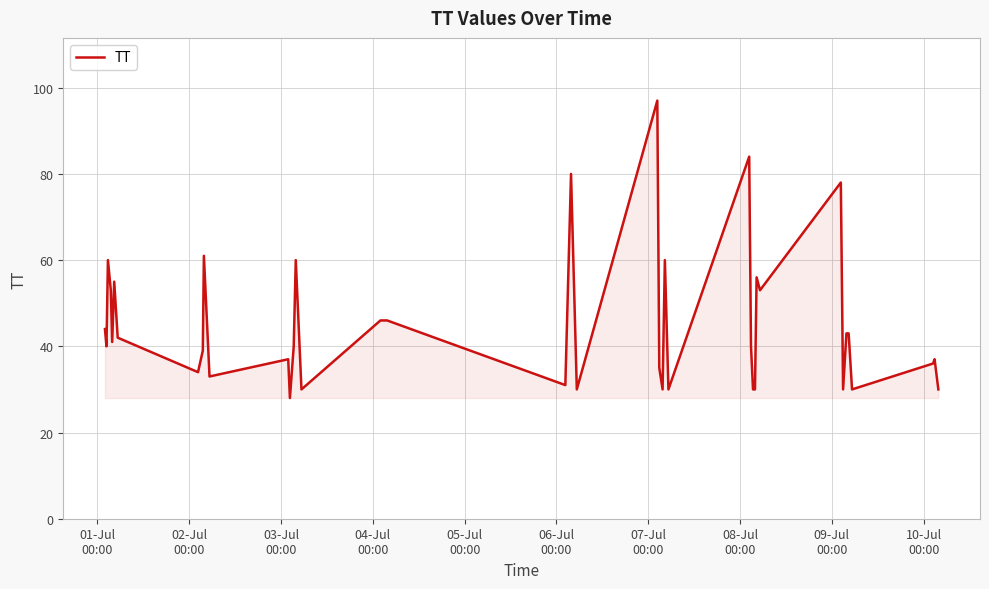

What is the minimum value shown in the chart?

28